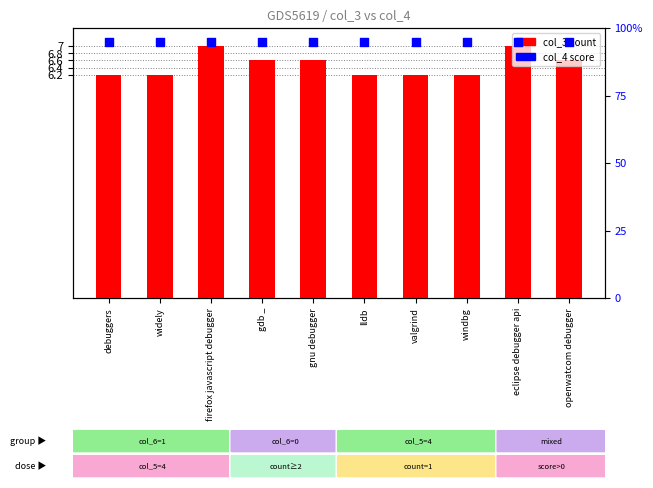

Which series has the widest spread of Y values?

col_3 (count)